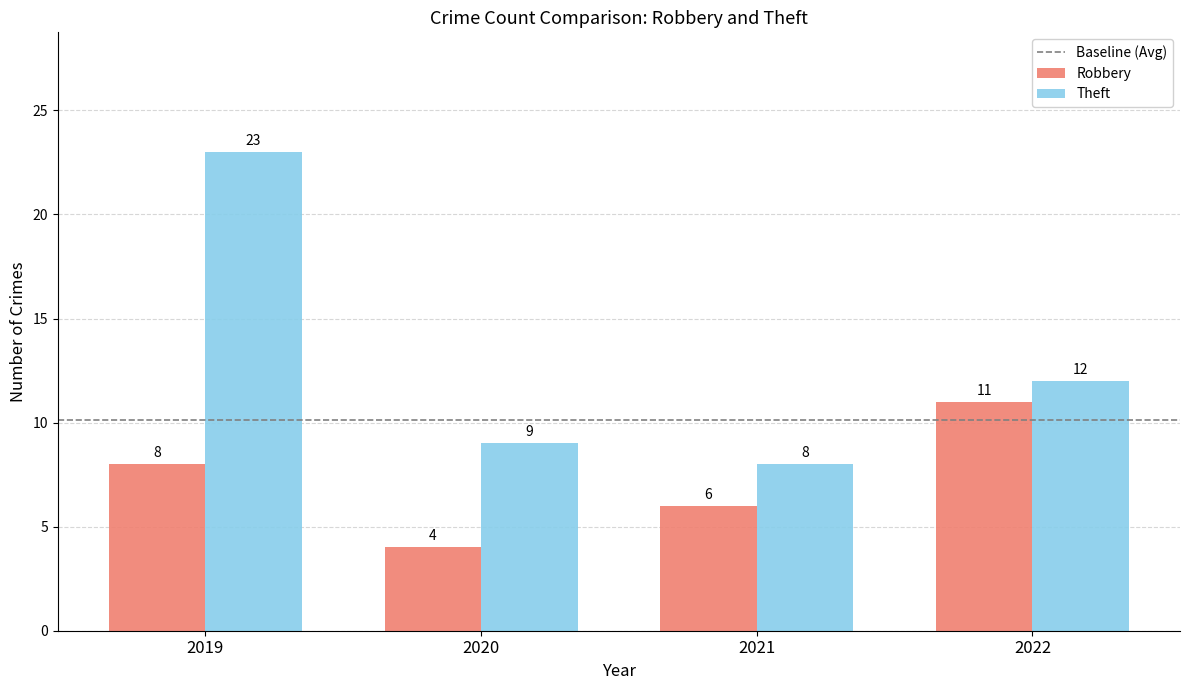

How many groups of bars are there?

4